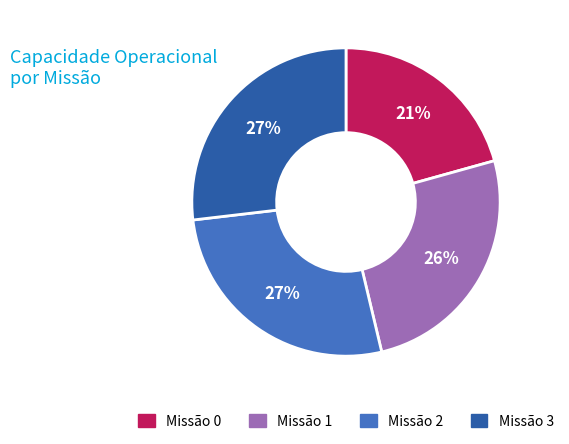

To the nearest percent, what is the difference between the largest and smallest slice percentages?

6%